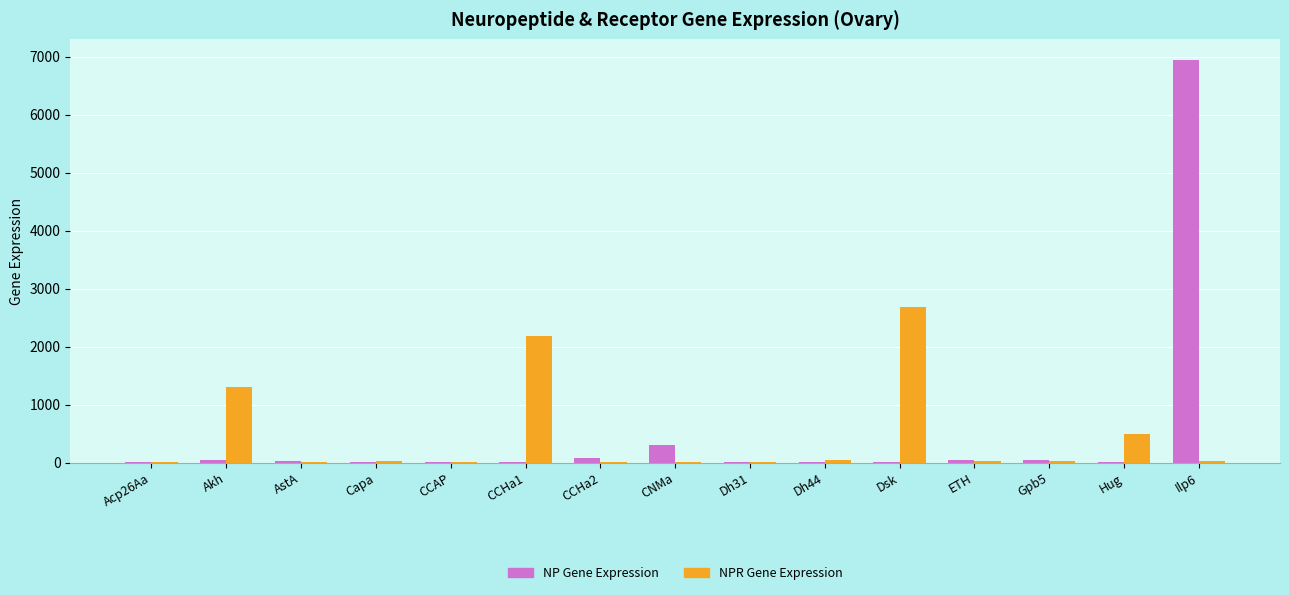

How many groups of bars are there?

15